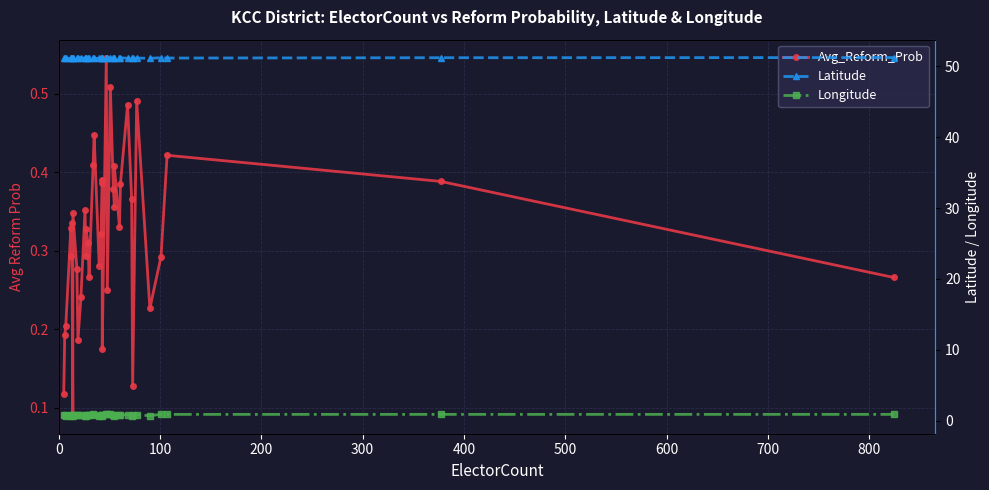

True or false: Avg_Reform_Prob has more than 2 interior local peaks.

True